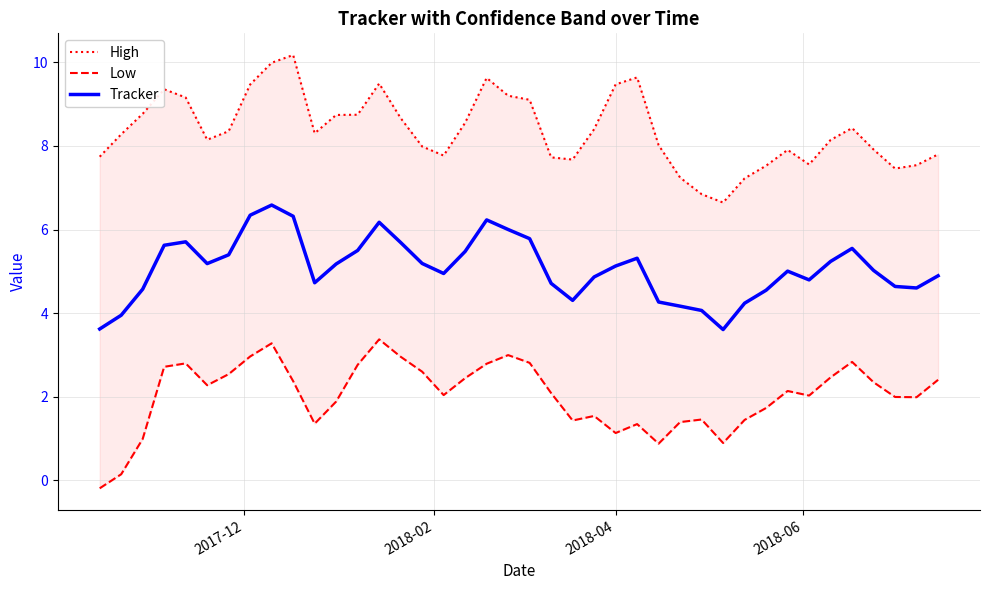

True or false: High and Low intersect in this chart.

False